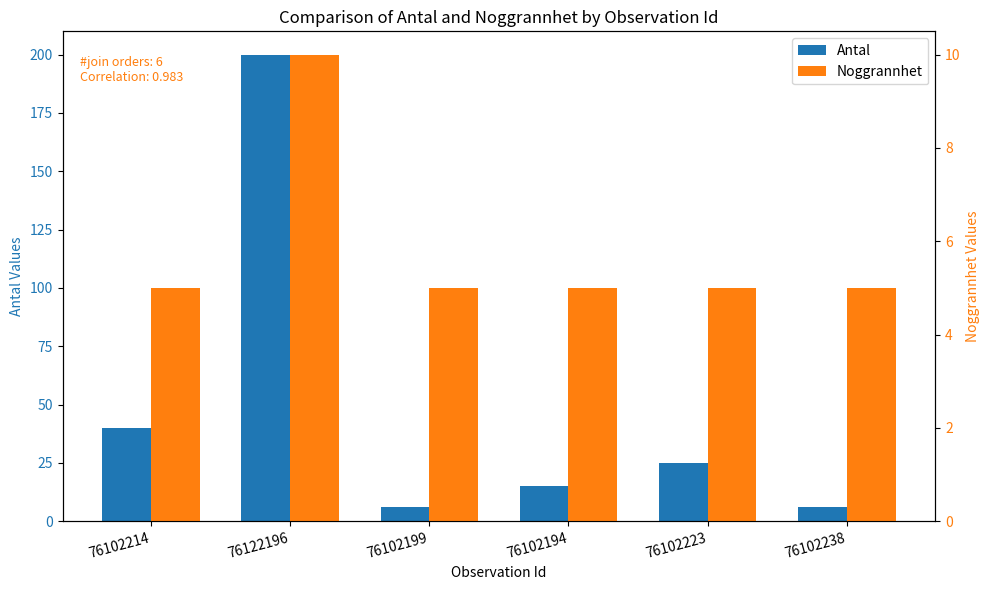

What is the average value of the Noggrannhet series?

6